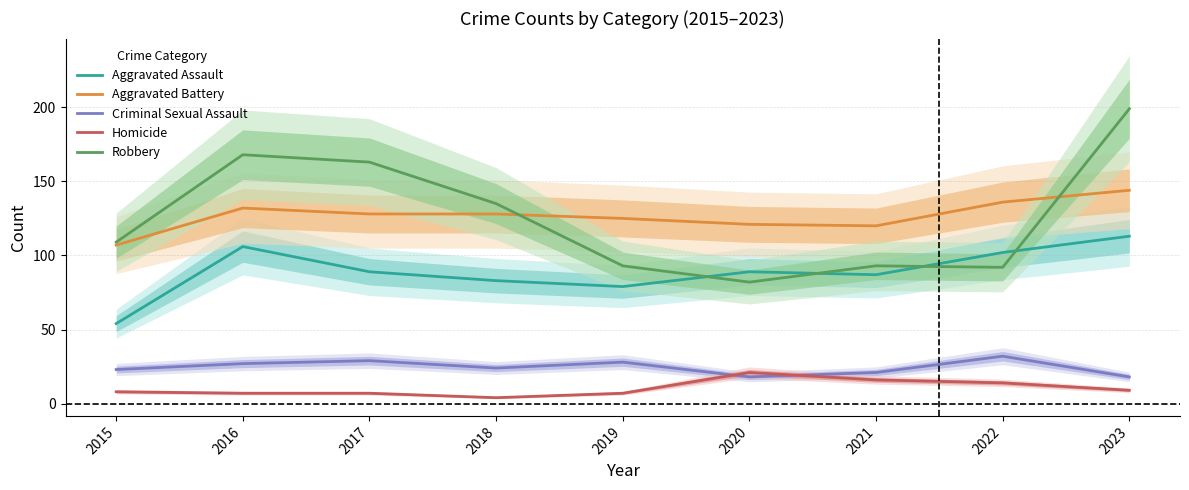

Between which two adjacent categories do Robbery and Aggravated Assault first intersect?

2019 and 2020